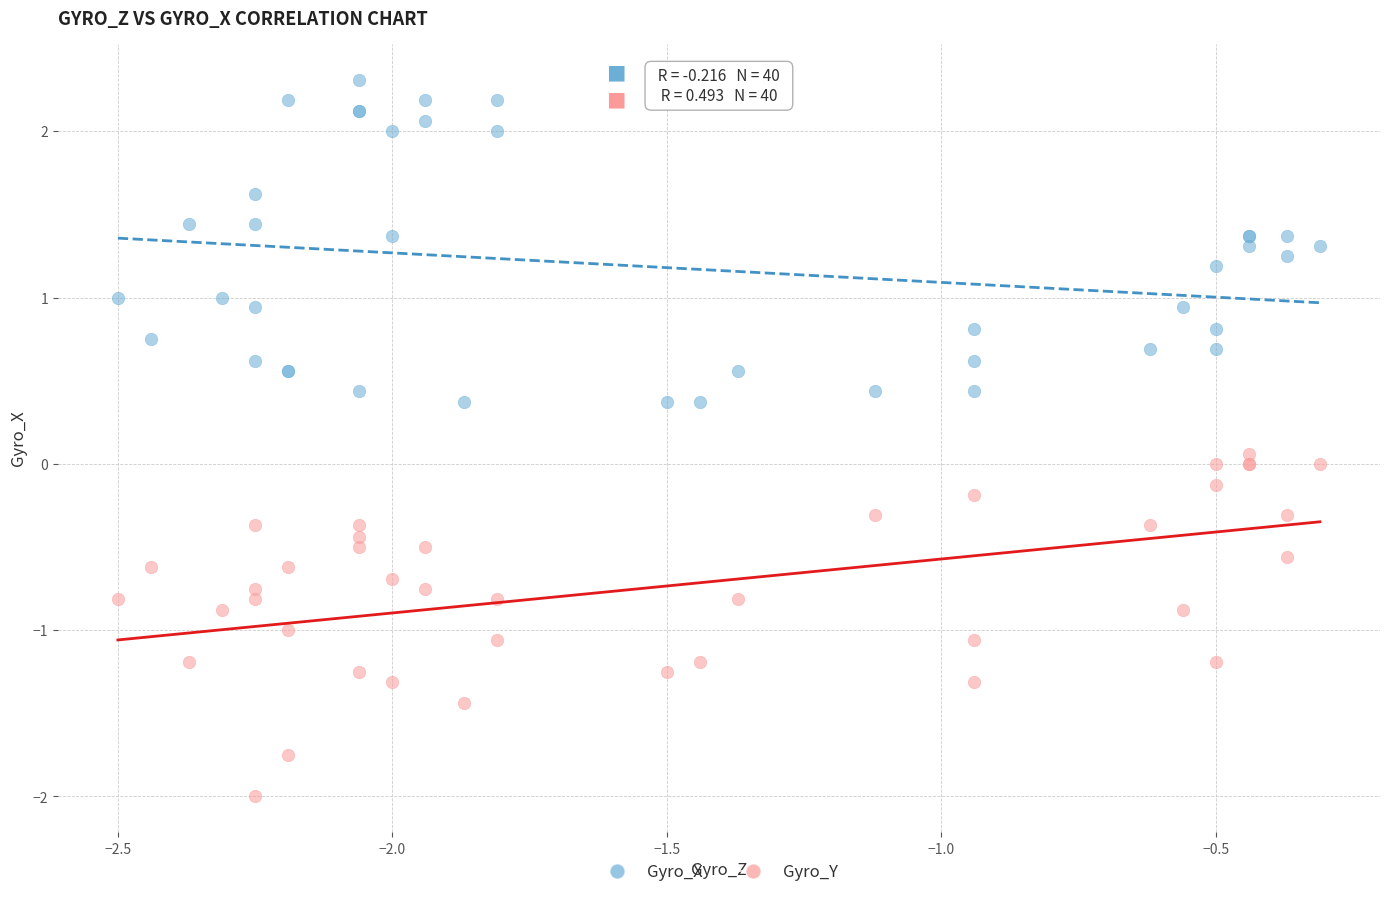

What are all the series names shown in the legend?

Gyro_X, Gyro_Y